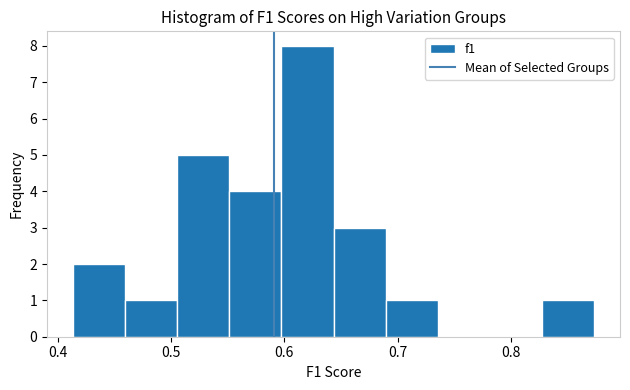

Reading left to right, list every bar in this chart as the range it spans on the x-axis followed by its height. Neither the bar edges nor the heights are printed on the chart, so give them approximately, as read against the axes.

0.41 to 0.46: 2
0.46 to 0.51: 1
0.51 to 0.55: 5
0.55 to 0.60: 4
0.60 to 0.64: 8
0.64 to 0.69: 3
0.69 to 0.74: 1
0.74 to 0.78: 0
0.78 to 0.83: 0
0.83 to 0.87: 1